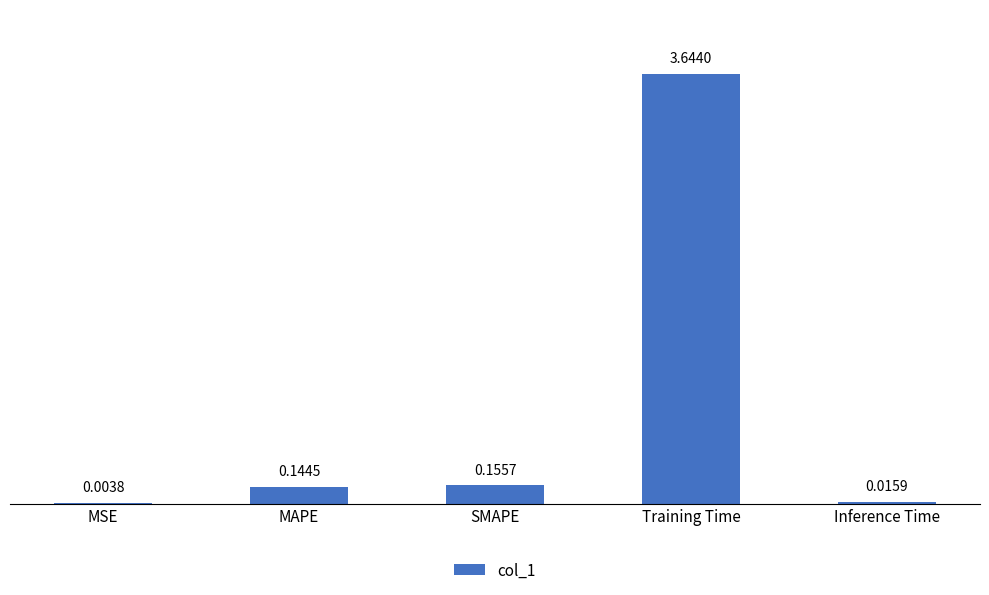

At which category does the chart reach its peak across all series?

Training Time